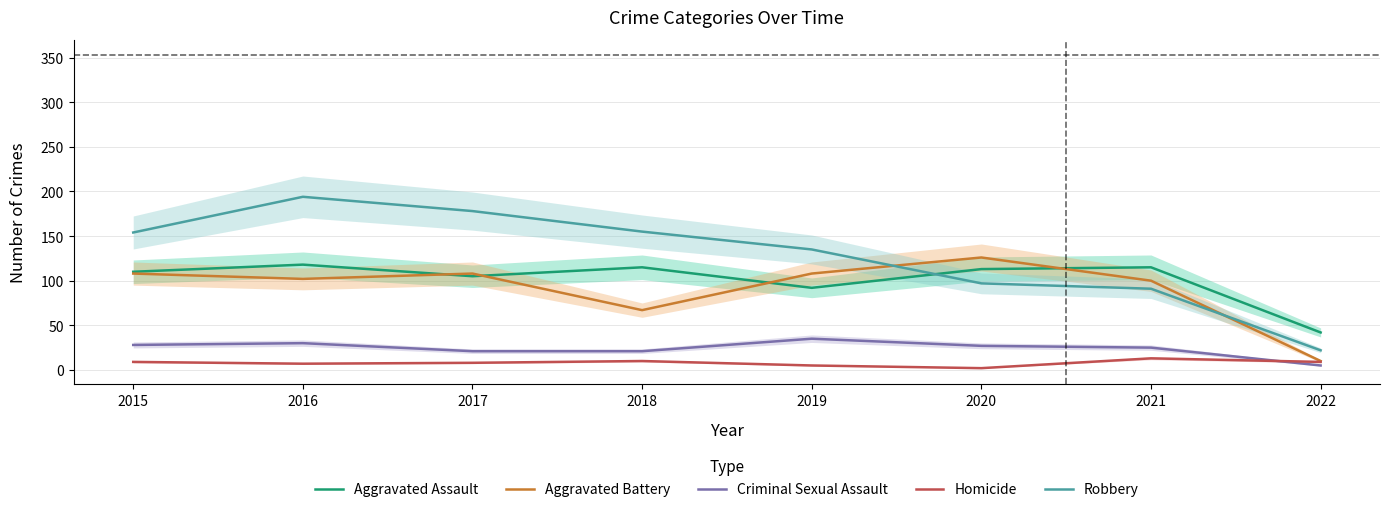

What is the value of the Robbery point at the 3rd from the left?

178